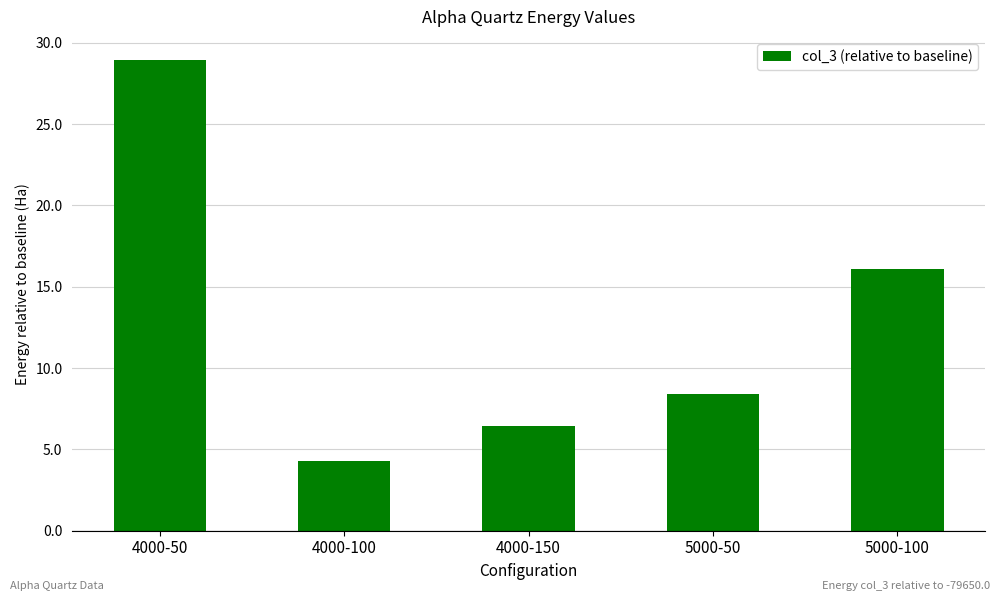

Does the chart contain any negative values?

No